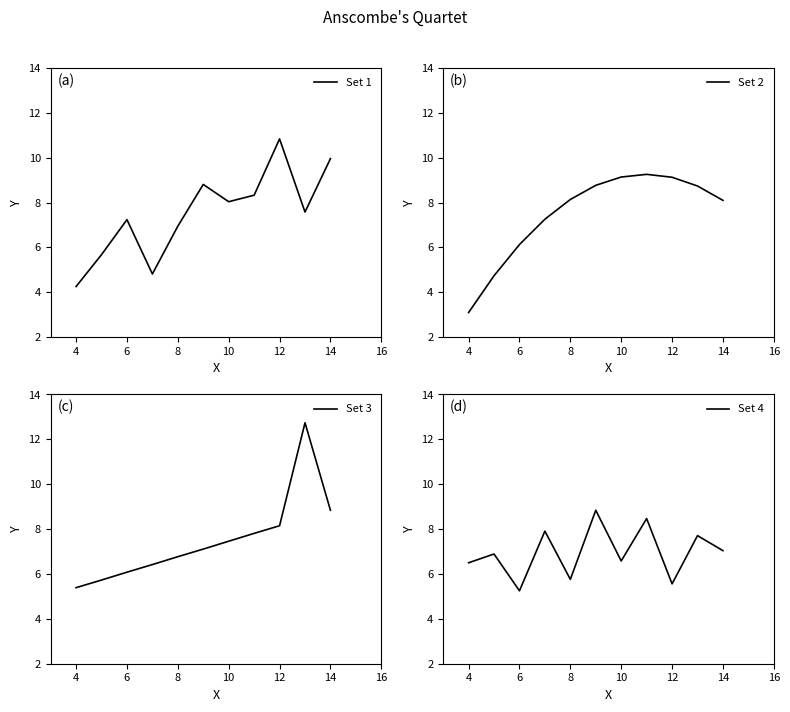

Is it true that Set 1 equals 10.8 at 12?

True